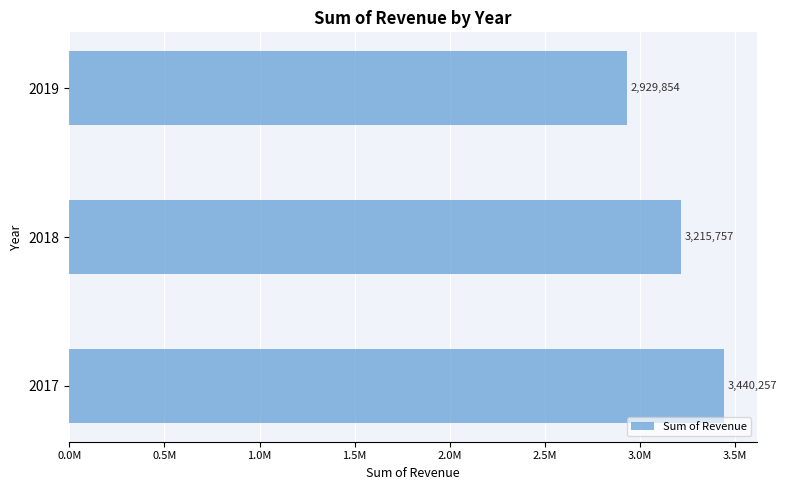

What is the greatest value displayed?

3440257